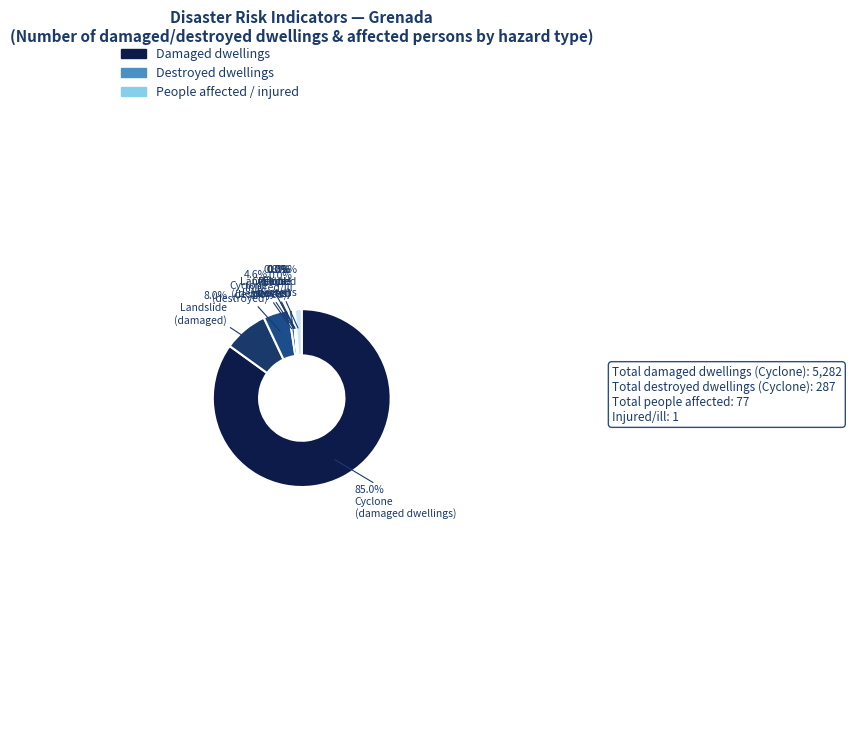

How many slices are in this pie chart?

9